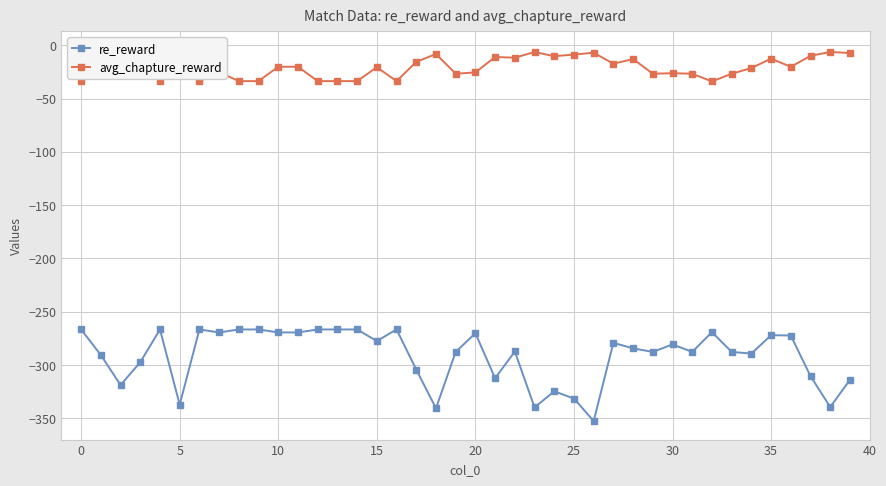

True or false: avg_chapture_reward and re_reward cross at least once.

False